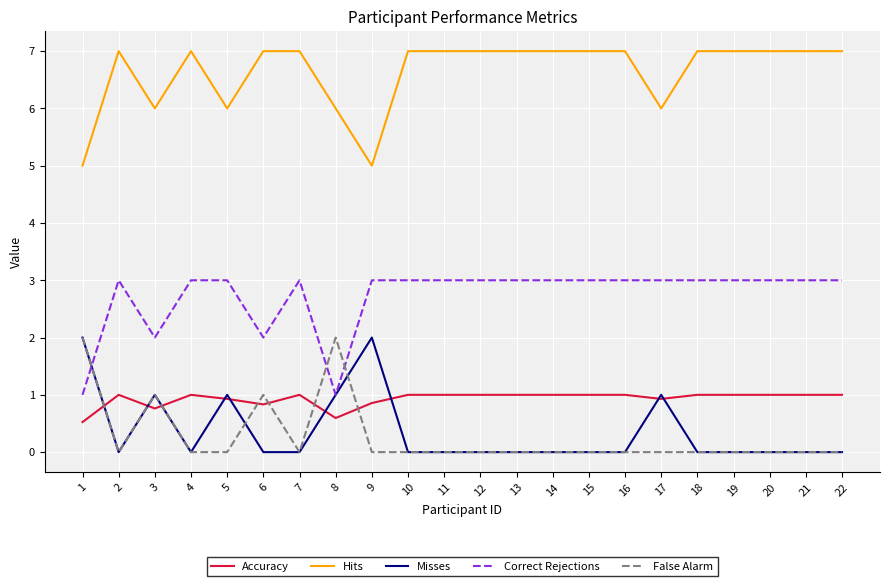

What is the spread (max minus min) of values at 4?

7.0